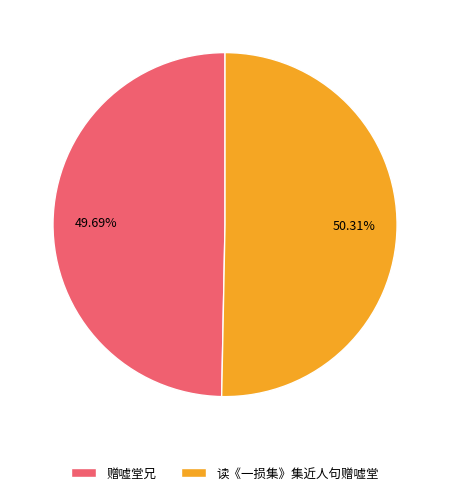

How many segments does this pie chart have?

2